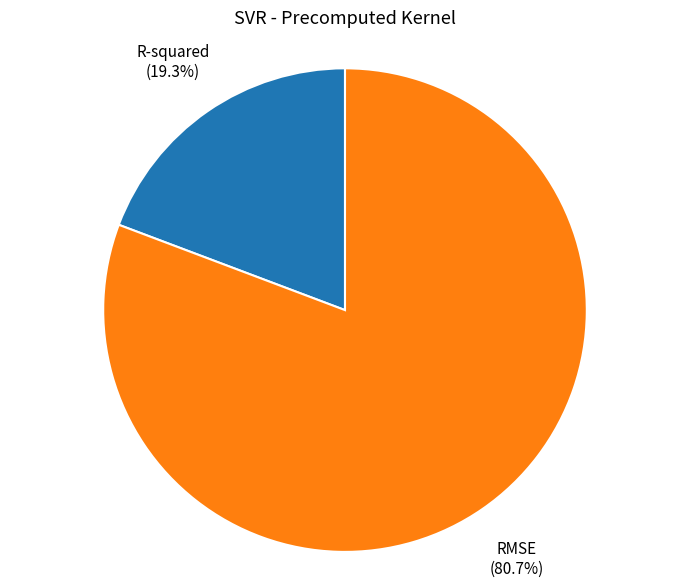

True or false: R-squared accounts for 19% of the total.

True